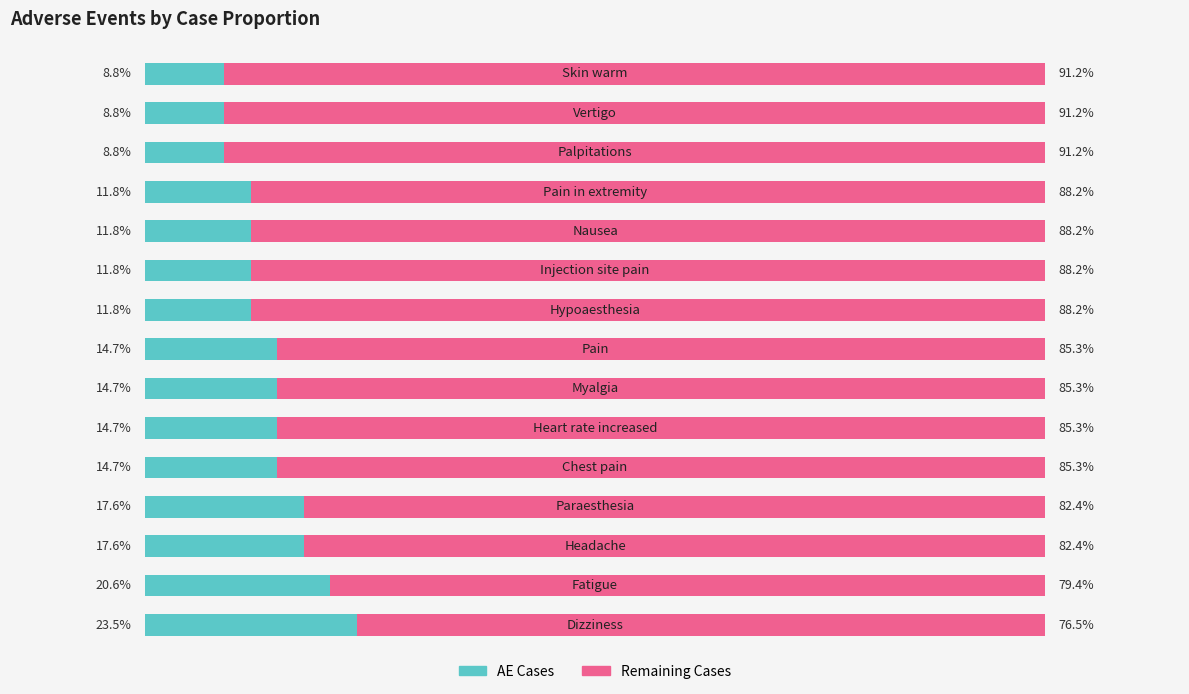

What are all the series names shown in the legend?

AE Cases, Remaining Cases